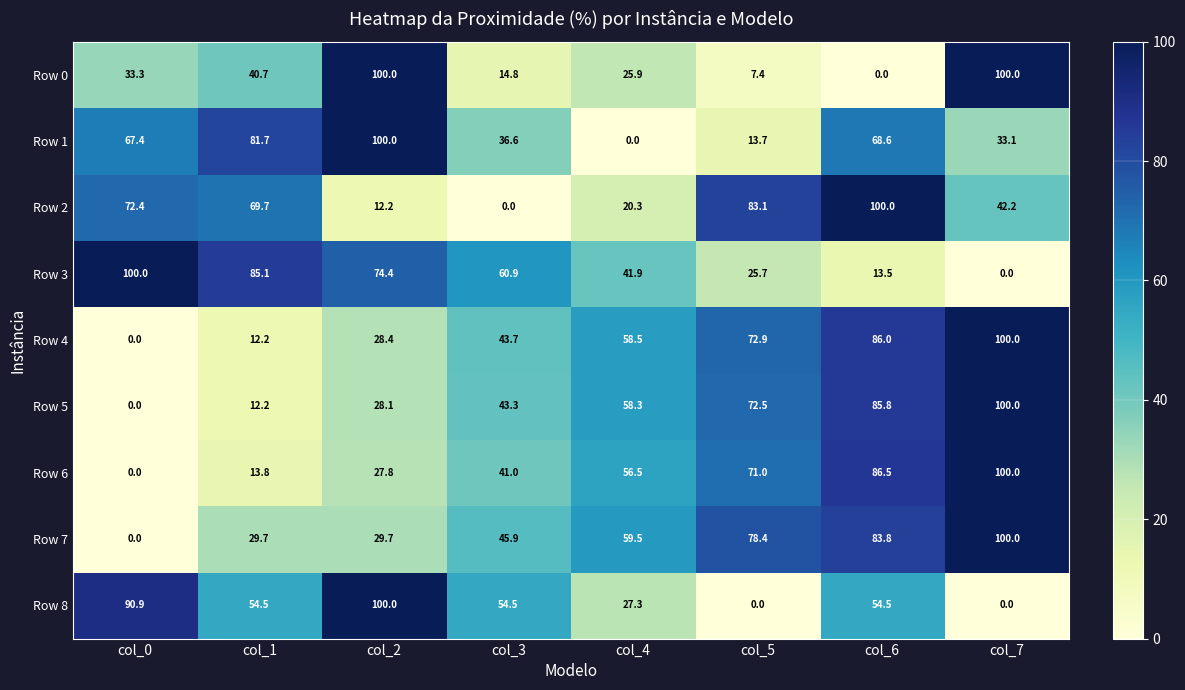

Is it true that Row 8 equals 54.5 at col_3?

True